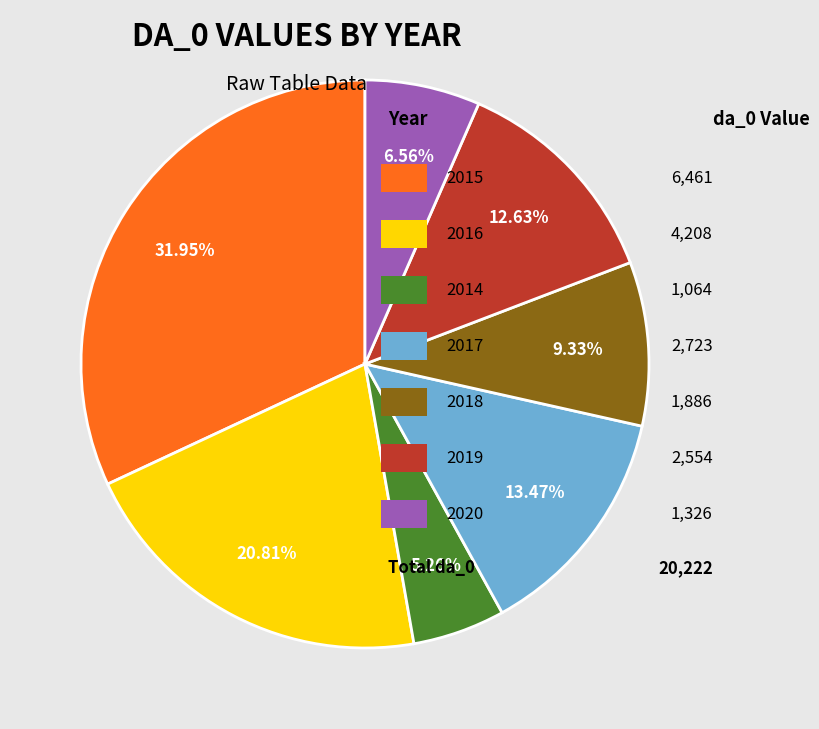

Does any single category account for the majority?

No